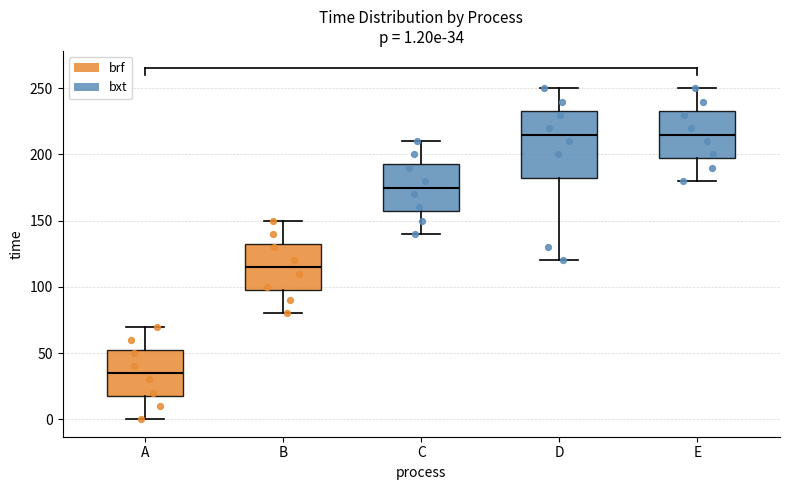

Comparing the boxes themselves (not the whiskers), which one is the tallest?

D